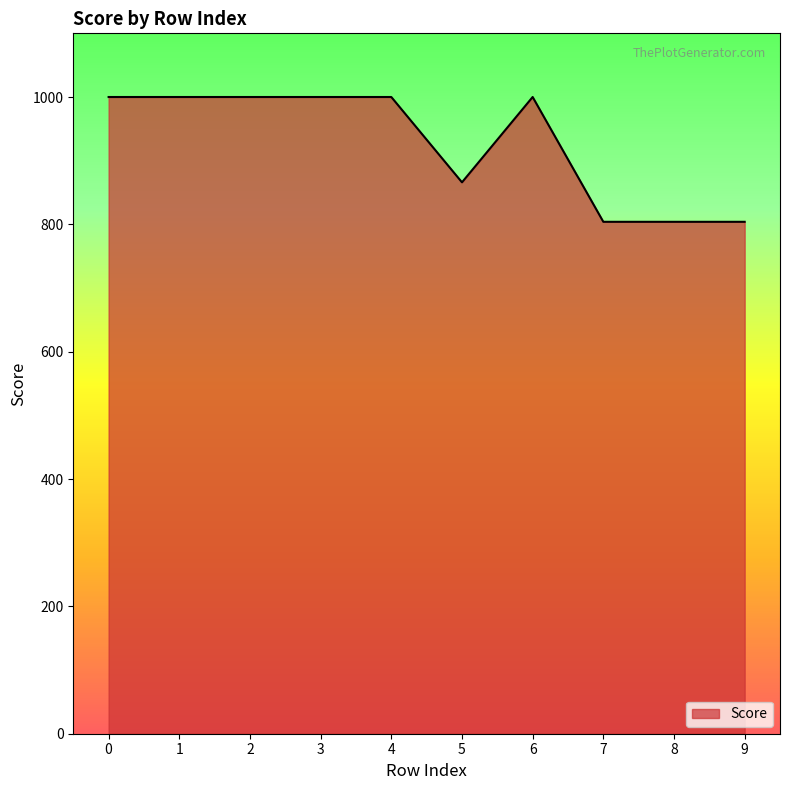

Reading right to left, extract all data points from this chart.

804	804	804	1000	866	1000	1000	1000	1000	1000